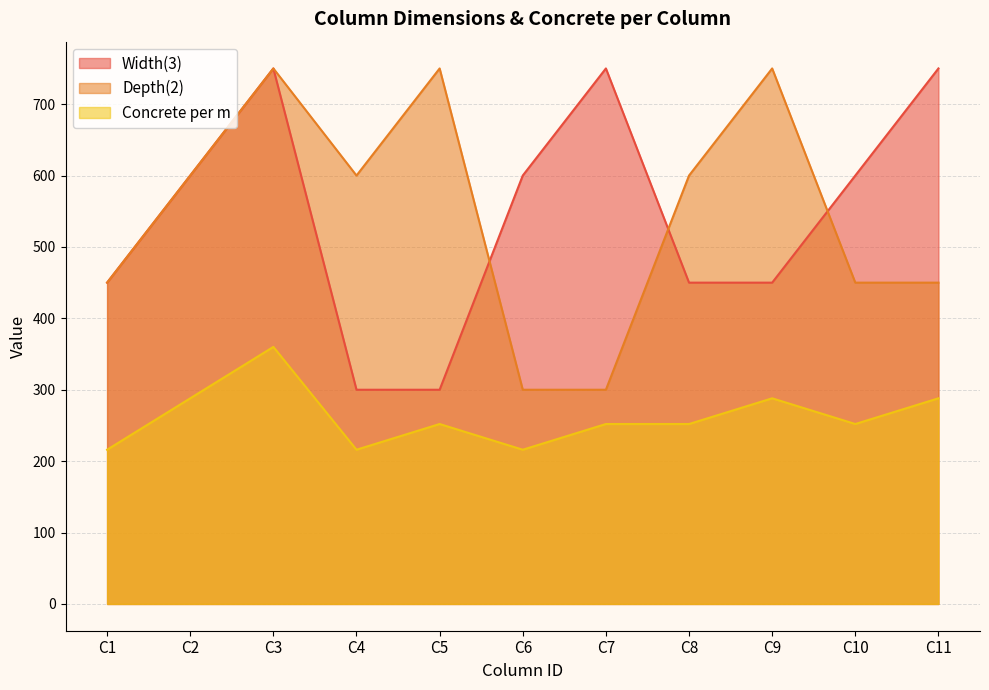

True or false: Width(3) and Concrete per m cross at least once.

False